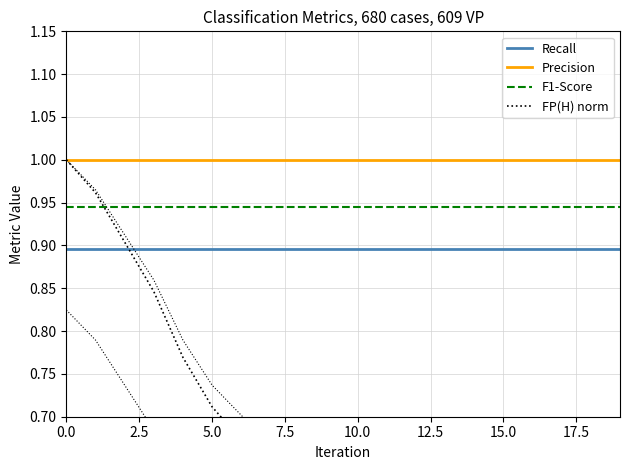

At how many categories does at least one series exceed 0?

20